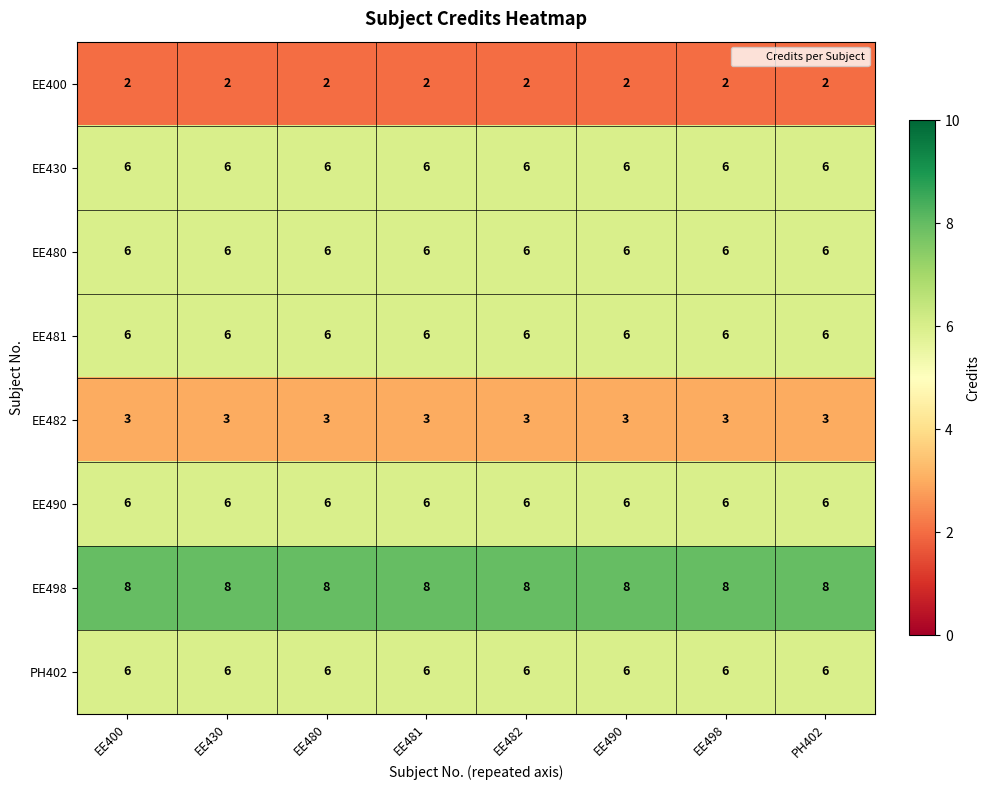

What is the greatest value displayed?

8